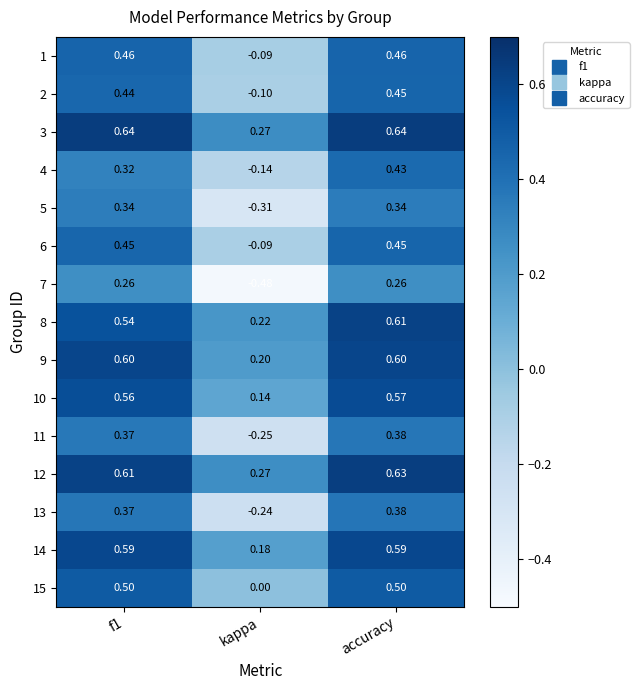

How many values in the 5 series exceed 0?

2